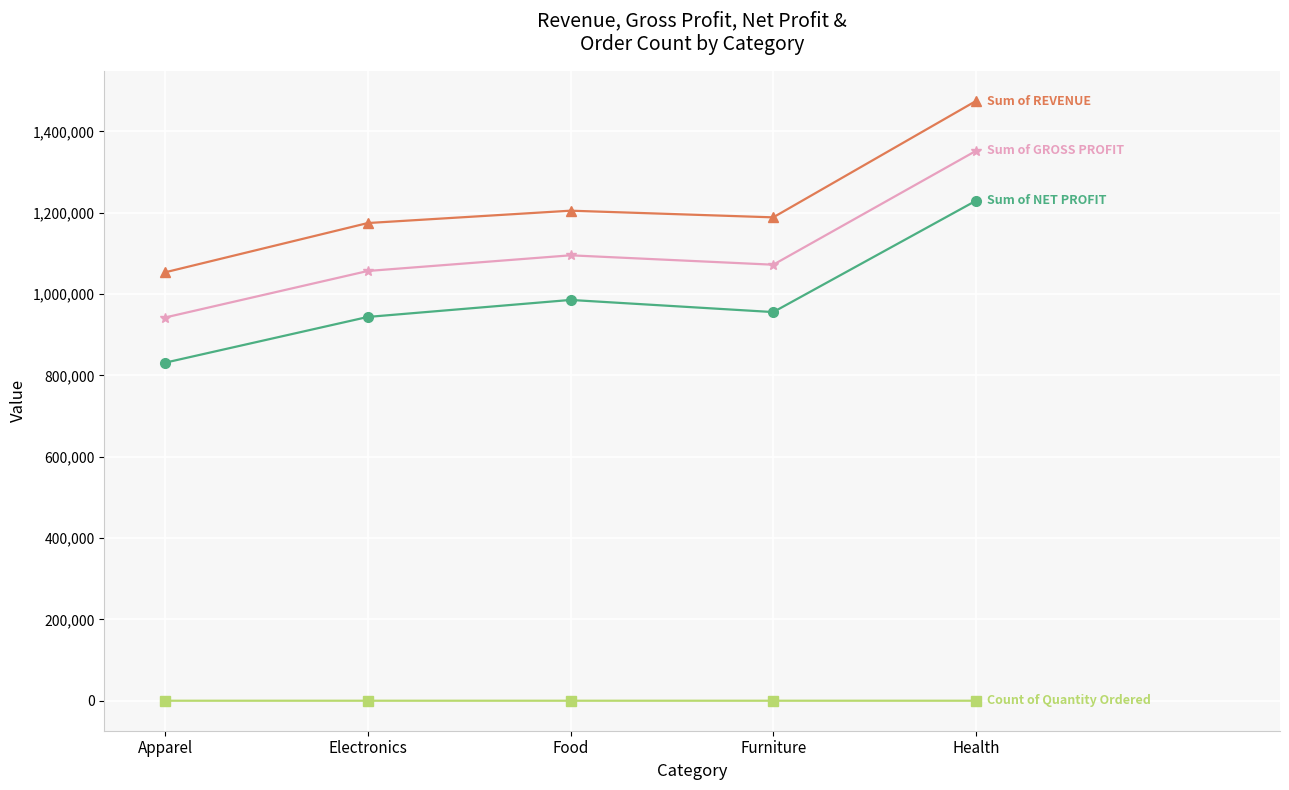

At which category is the sum across all series the highest?

Health